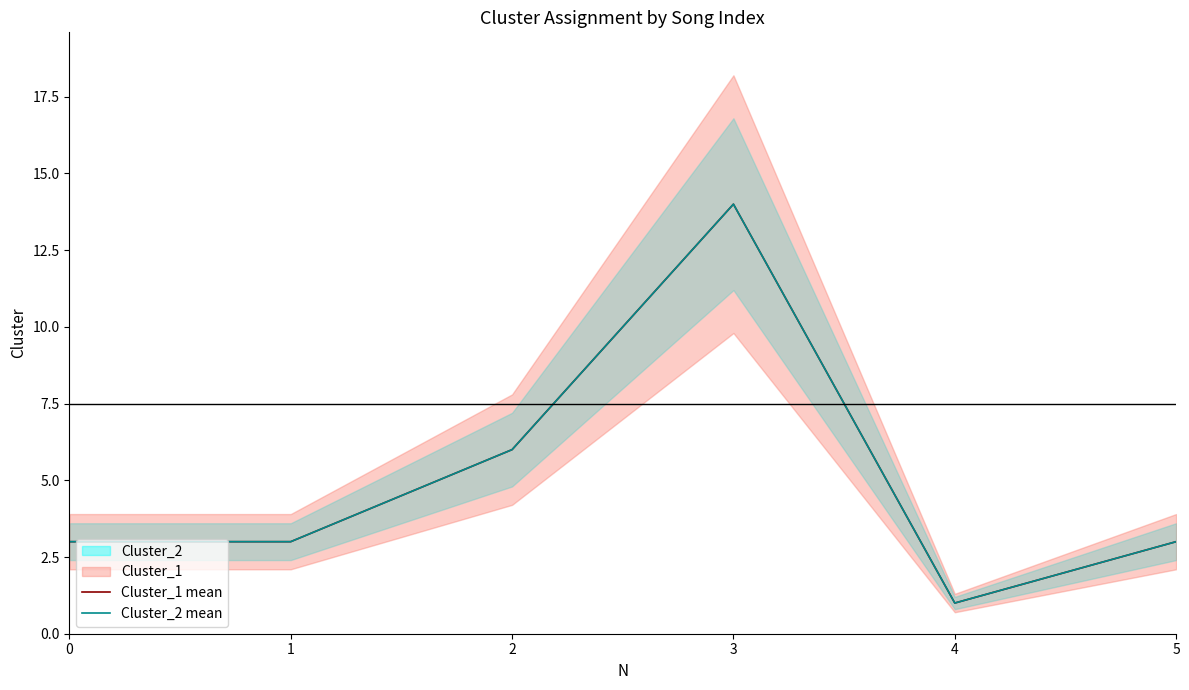

Count the number of categories in the chart.

6